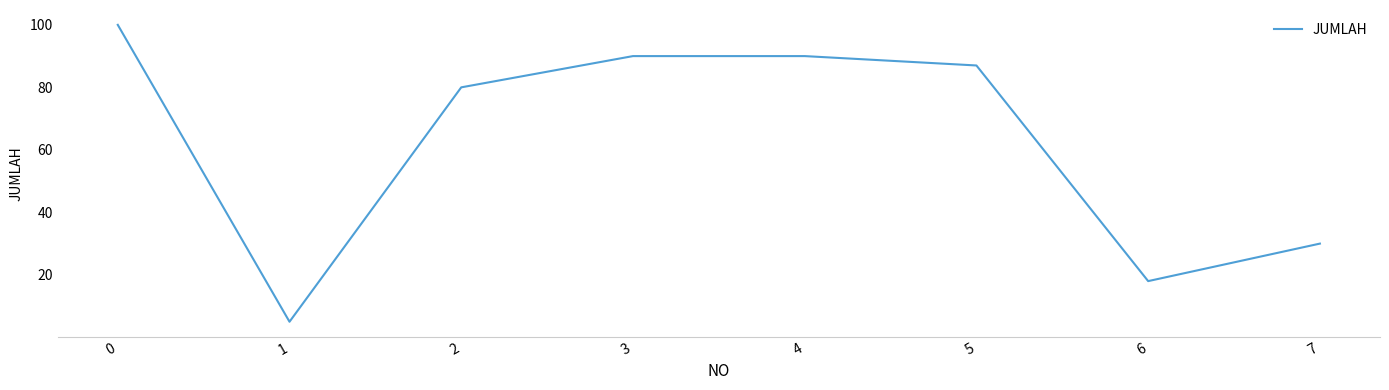

Where is the data nearest to the value 52?

7